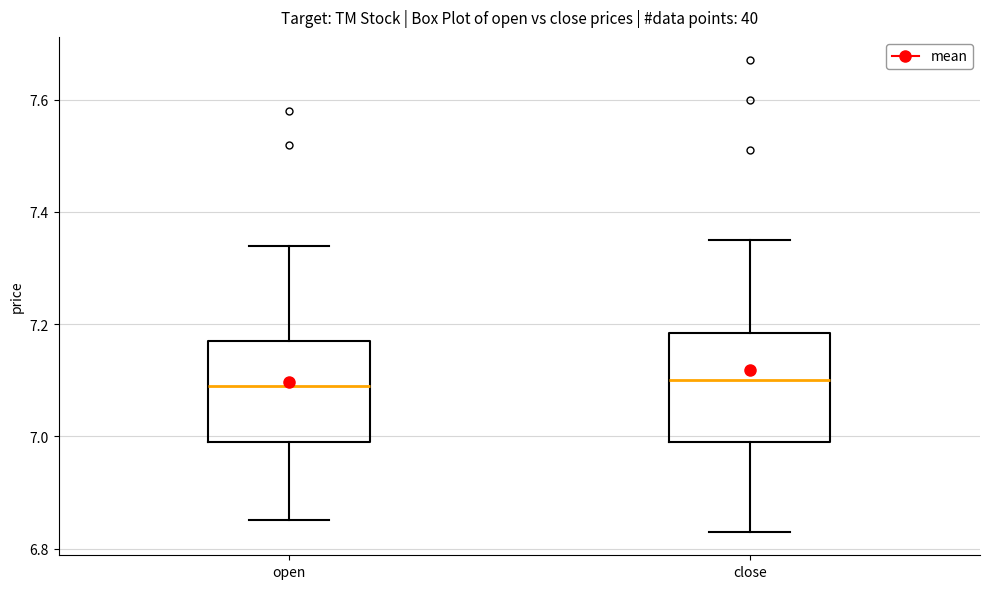

Reading left to right, transcribe this box plot: for each box, give where its median line is, the range the box spans, and where its two whiskers end, as read against the y-axis. The values are not printed on the chart, so give them approximately, as read against the axis.

open: median 7.10, box 7.00 to 7.18, whiskers 6.86 to 7.34
close: median 7.10, box 7.00 to 7.18, whiskers 6.84 to 7.36